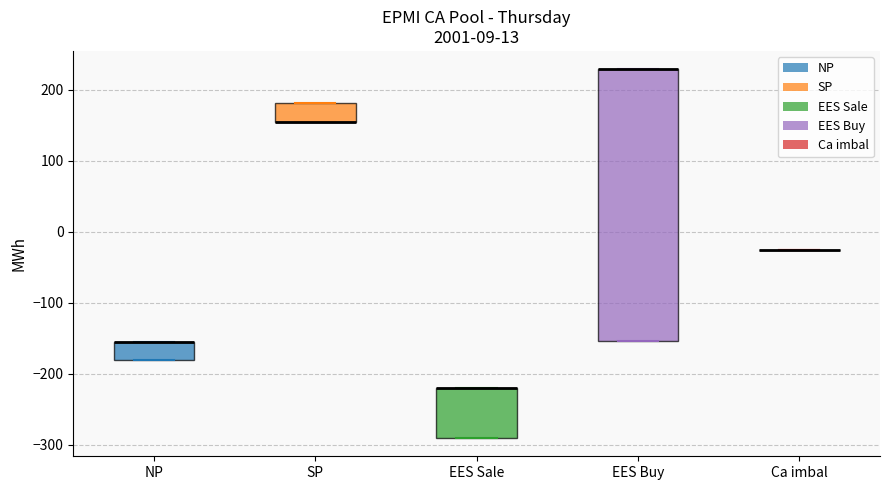

Comparing the boxes themselves (not the whiskers), which one is the tallest?

EES Buy